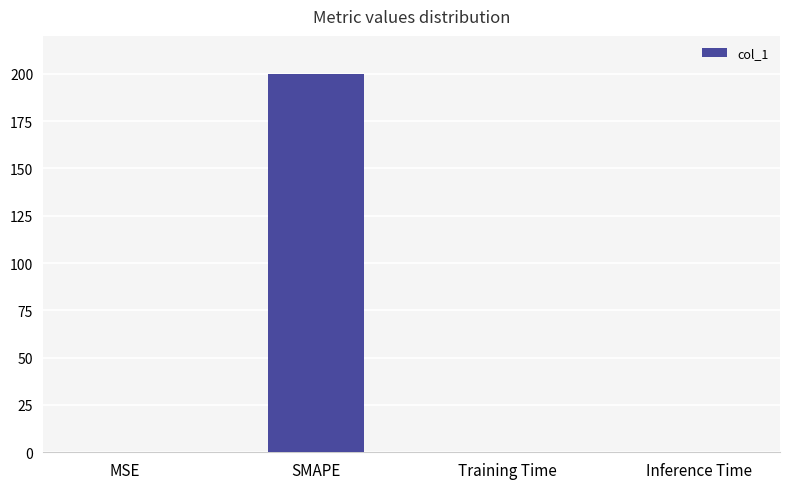

What is the sum of all values?

200.0